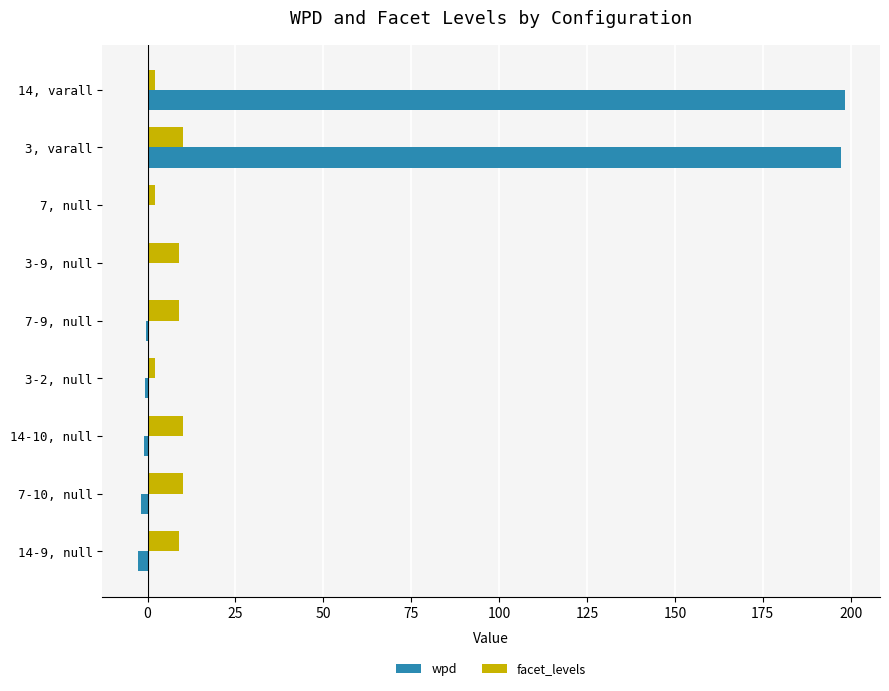

Which series has the largest total across all categories?

wpd